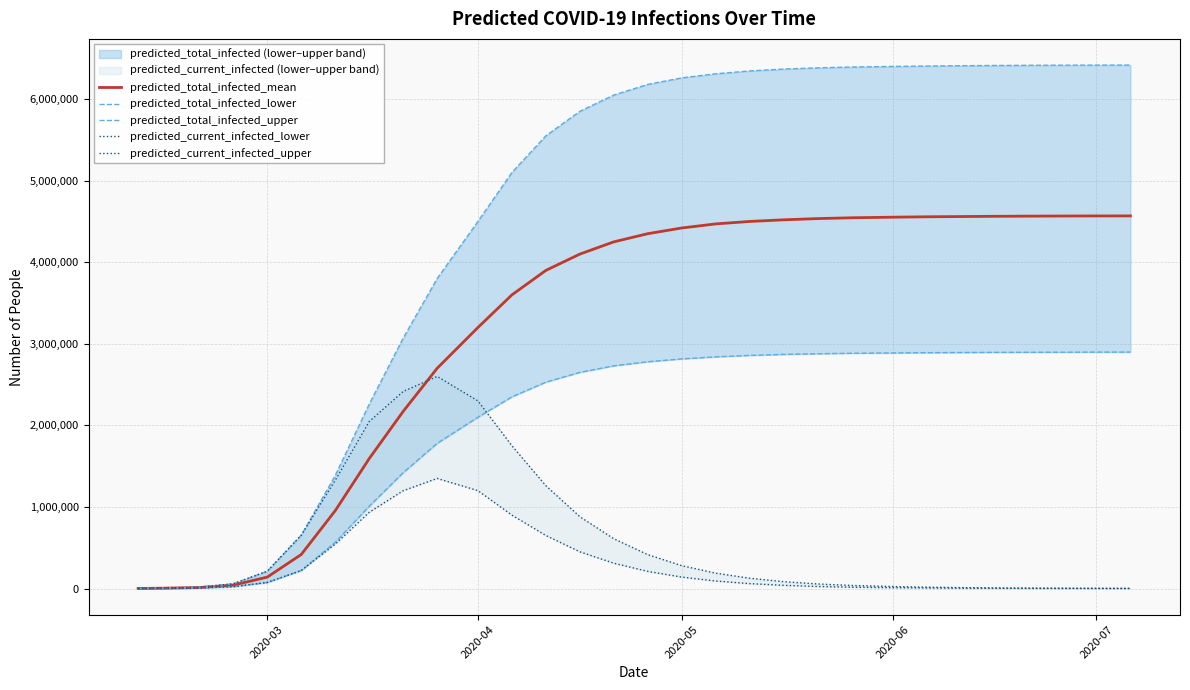

What is the highest value of the predicted_total_infected_mean series?

4568000